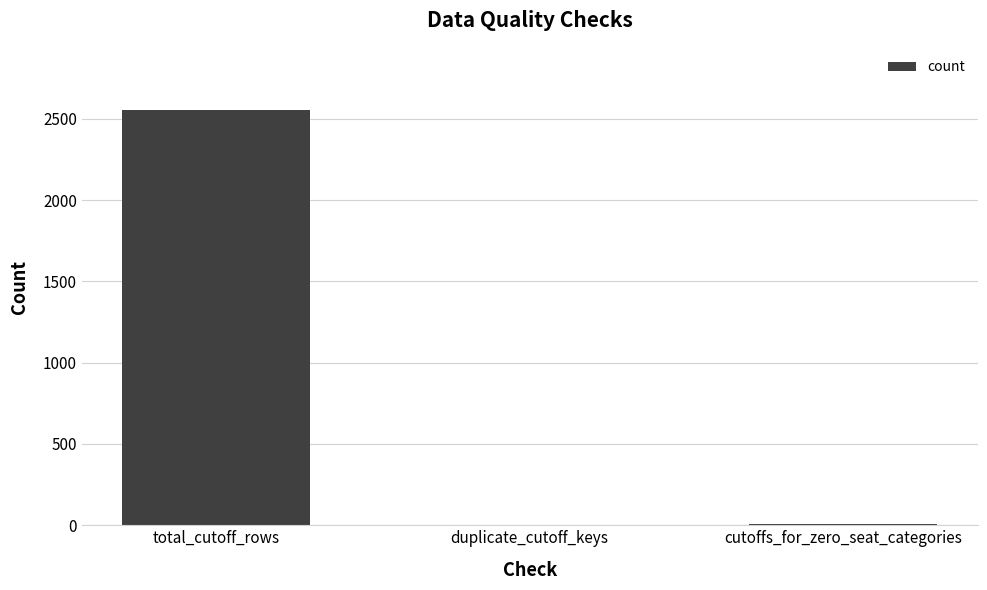

Between total_cutoff_rows and duplicate_cutoff_keys, which is larger?

total_cutoff_rows